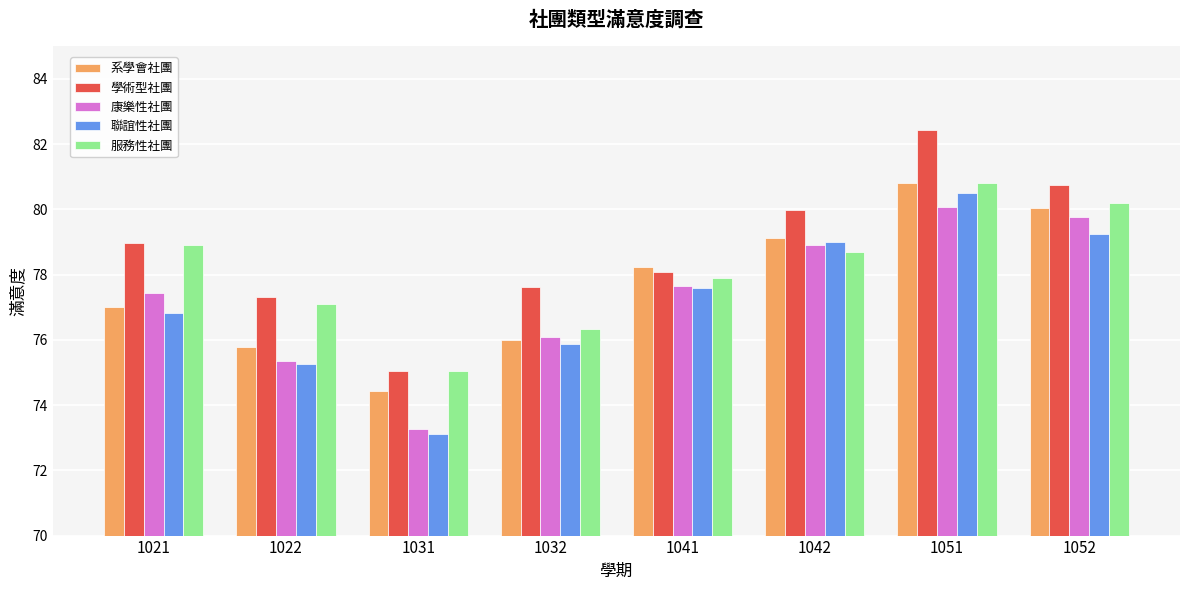

True or false: 系學會社團 has a value of 74.4 at 1031.

True